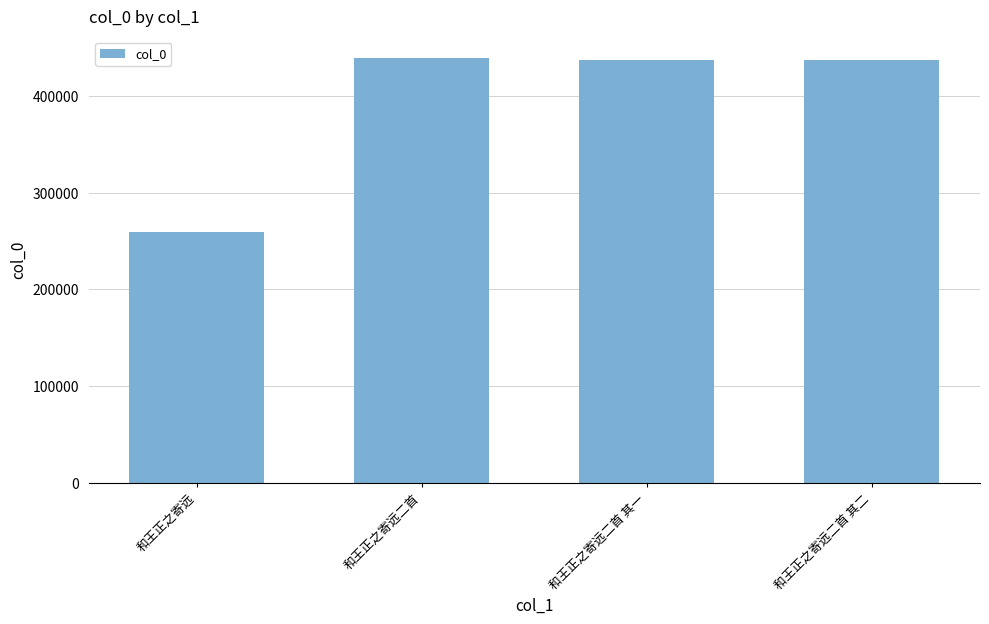

Is it true that the value at 和王正之寄远 is 91650?

False